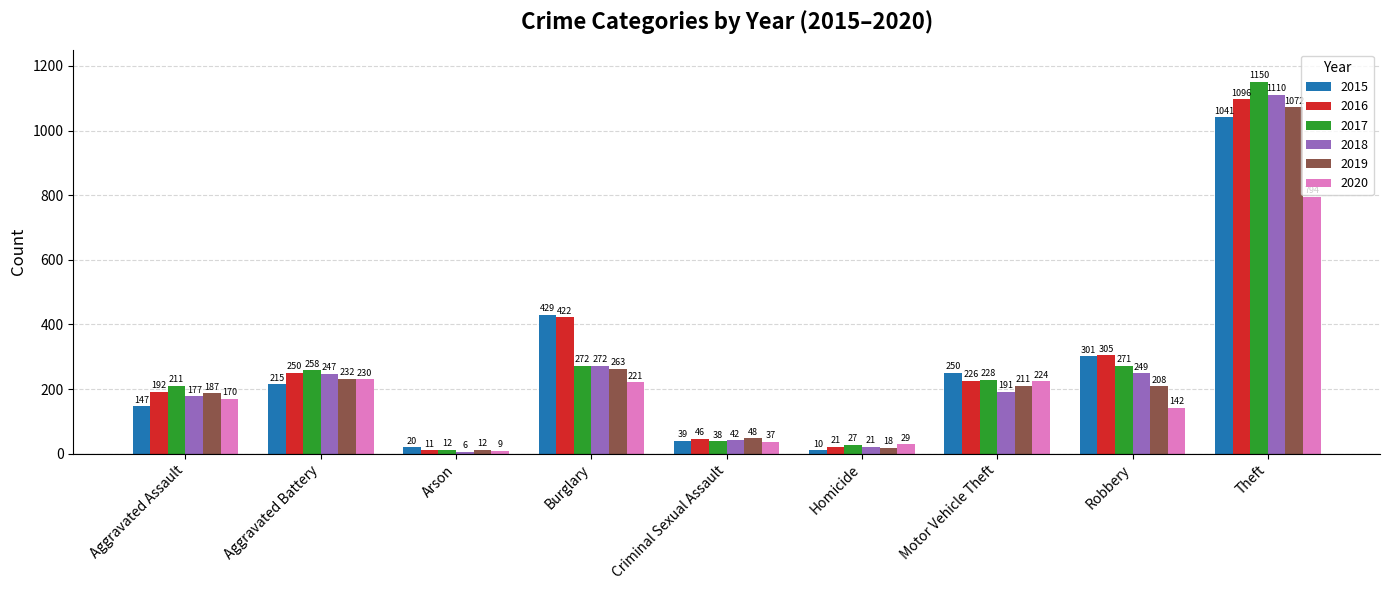

How many groups of bars are there?

9